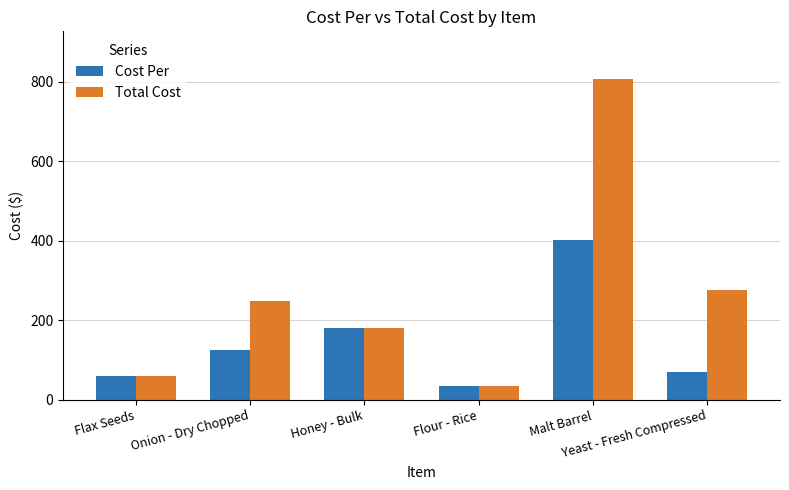

Rank the series by their maximum value, from highest to lowest.

Total Cost, Cost Per